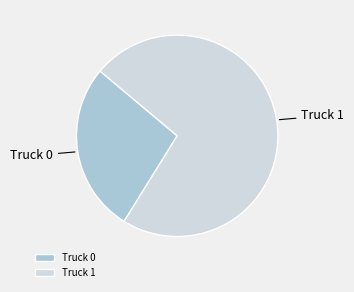

Between Truck 1 and Truck 0, which is larger?

Truck 1